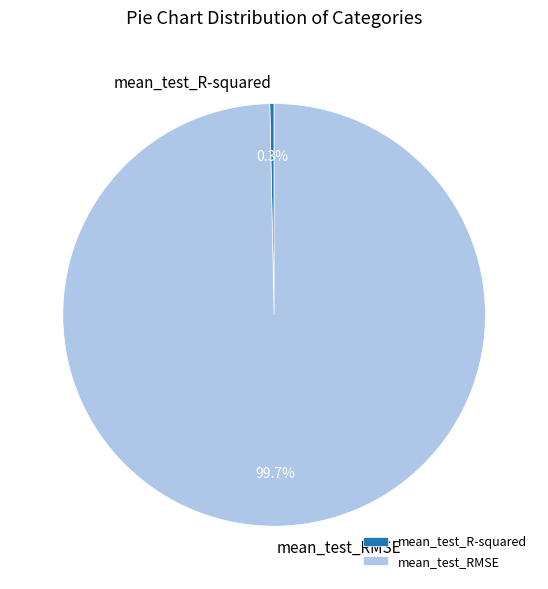

What is the smallest slice in the pie chart?

mean_test_R-squared